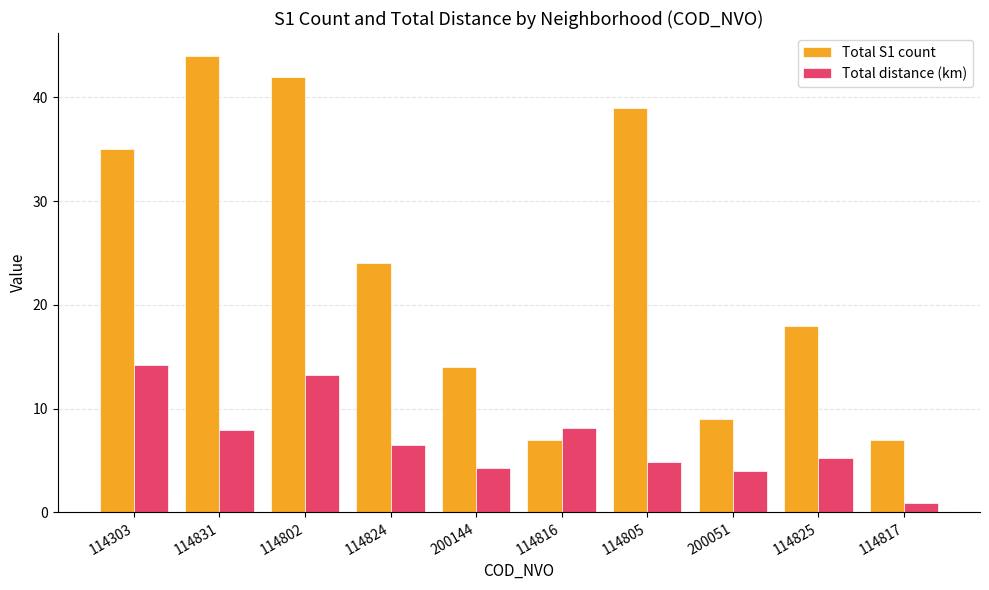

Reading left to right, transcribe all the data shown in this chart.

Total S1 count: 35.0	44.0	42.0	24.0	14.0	7.0	39.0	9.0	18.0	7.0
Total distance (km): 14.2	7.9	13.3	6.4	4.2	8.1	4.8	4.0	5.3	0.9